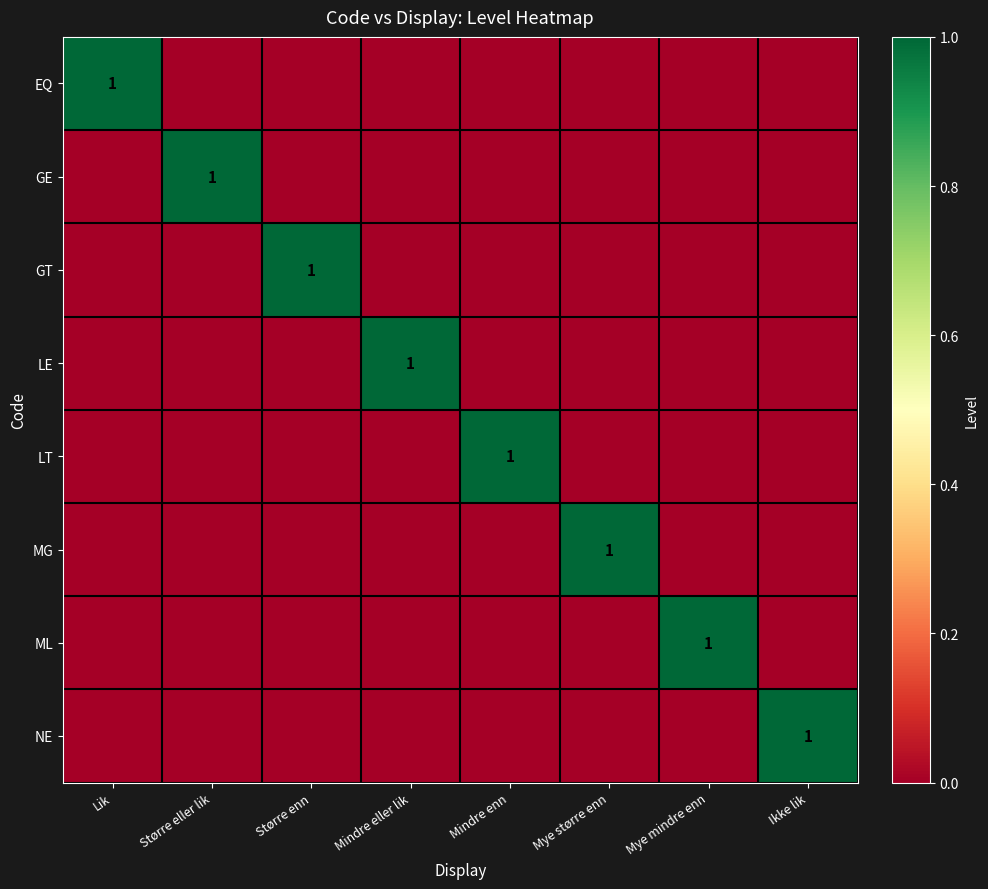

What is the spread (max minus min) of values at Mindre eller lik?

1